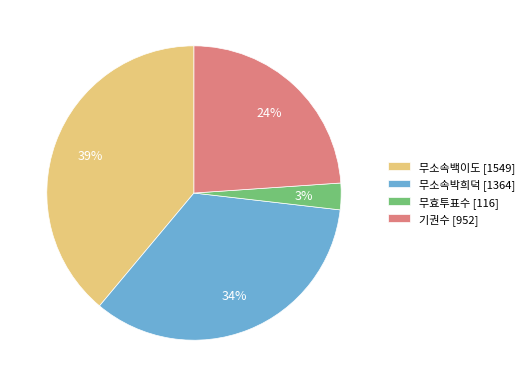

Count the number of slices in the pie.

4